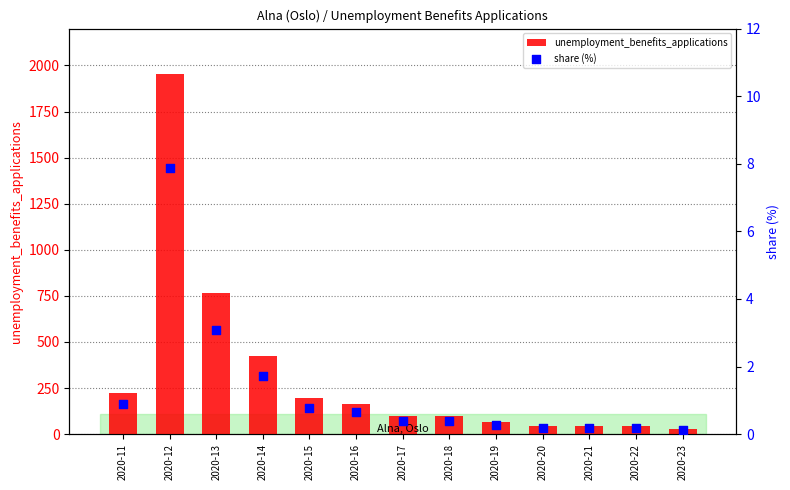

At how many categories does at least one series exceed 276?

3